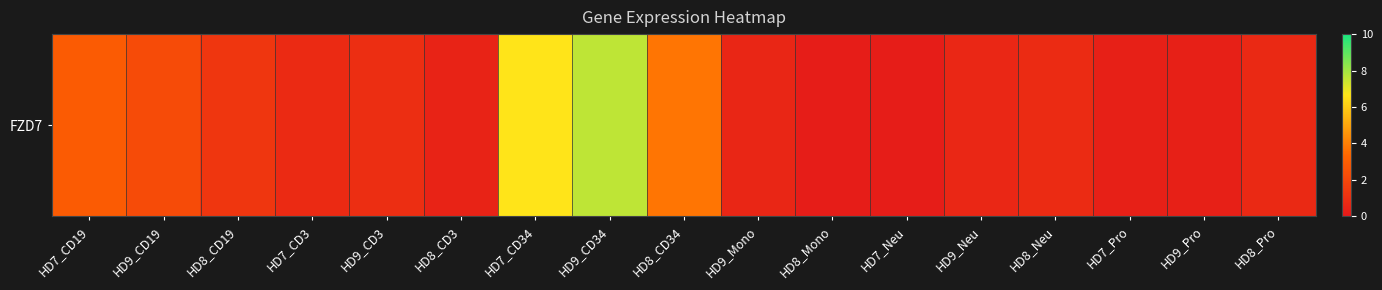

The value at HD9_Mono is 0.6. True or false?

True